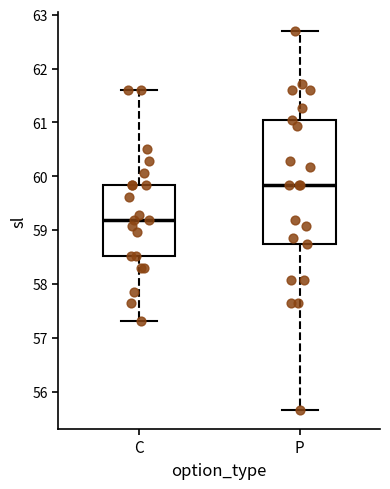

Reading left to right, transcribe this box plot: for each box, give where its median line is, the range the box spans, and where its two whiskers end, as read against the y-axis. The values are not printed on the chart, so give them approximately, as read against the axis.

C: median 59.2, box 58.5 to 59.8, whiskers 57.3 to 61.6
P: median 59.8, box 58.7 to 61.1, whiskers 55.7 to 62.7